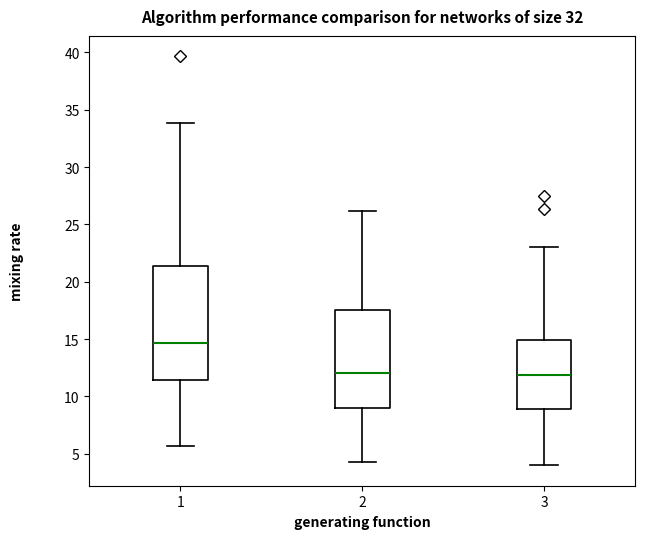

Reading left to right, read every box against the y-axis: the position of its median line, the range the box covers, and the ends of its whiskers. The values are not printed on the chart, so give them approximately, as read against the axis.

1: median 14.5, box 11.5 to 21.5, whiskers 5.5 to 34.0
2: median 12.0, box 9.0 to 17.5, whiskers 4.5 to 26.0
3: median 12.0, box 9.0 to 15.0, whiskers 4.0 to 23.0